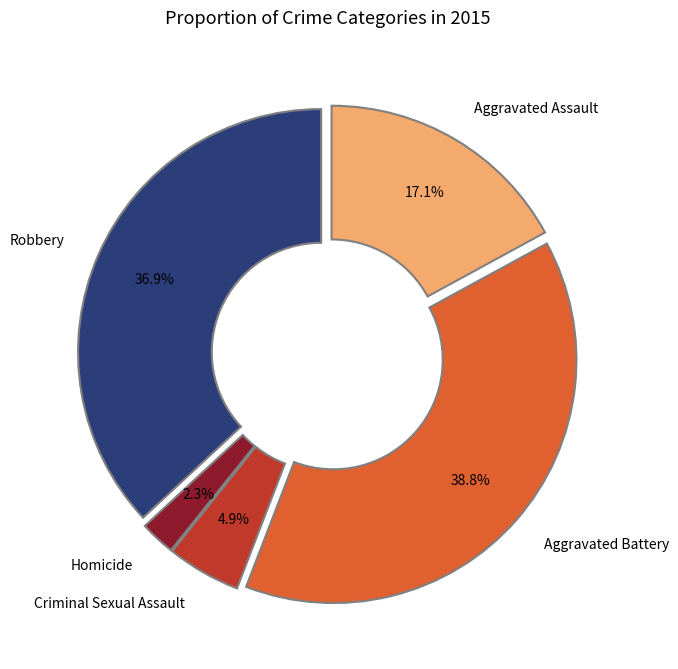

What percentage do Homicide and Criminal Sexual Assault together represent?

7.2%